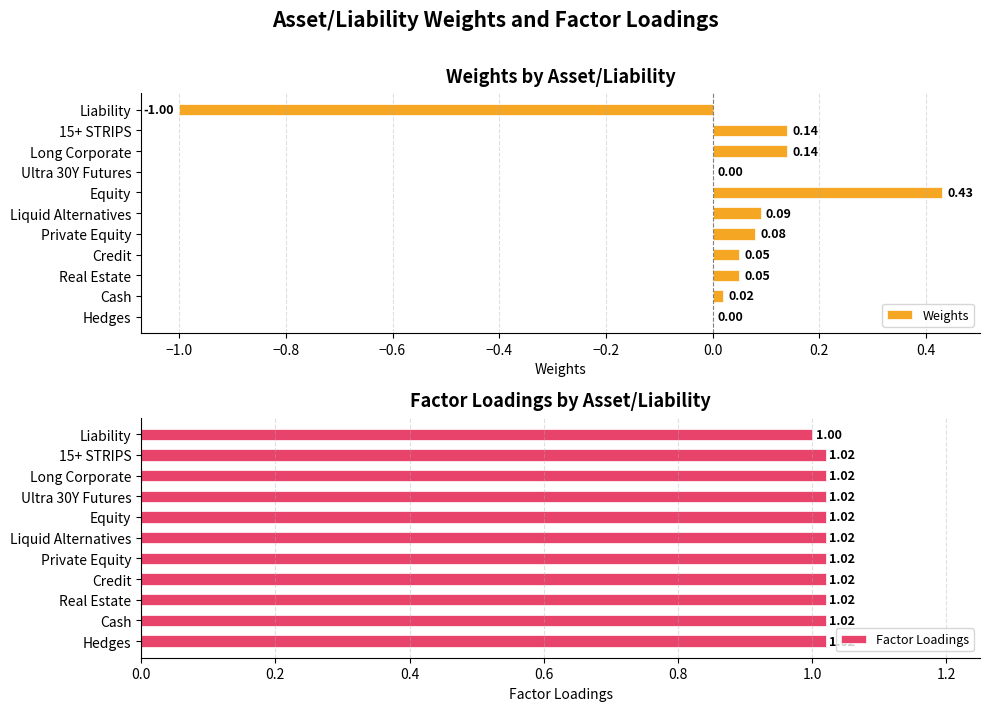

Where is Factor Loadings nearest to the value 1?

Liability